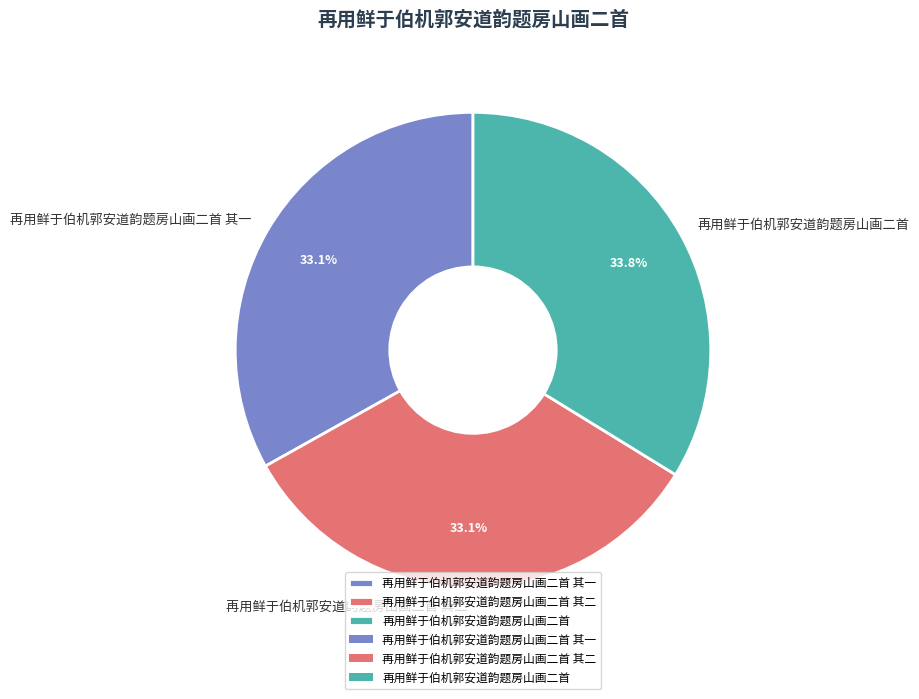

Does 再用鲜于伯机郭安道韵题房山画二首 account for over 50% of the chart?

No